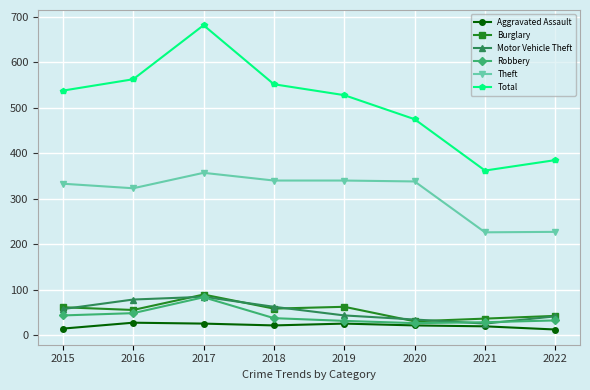

At which category is the sum across all series the highest?

2017